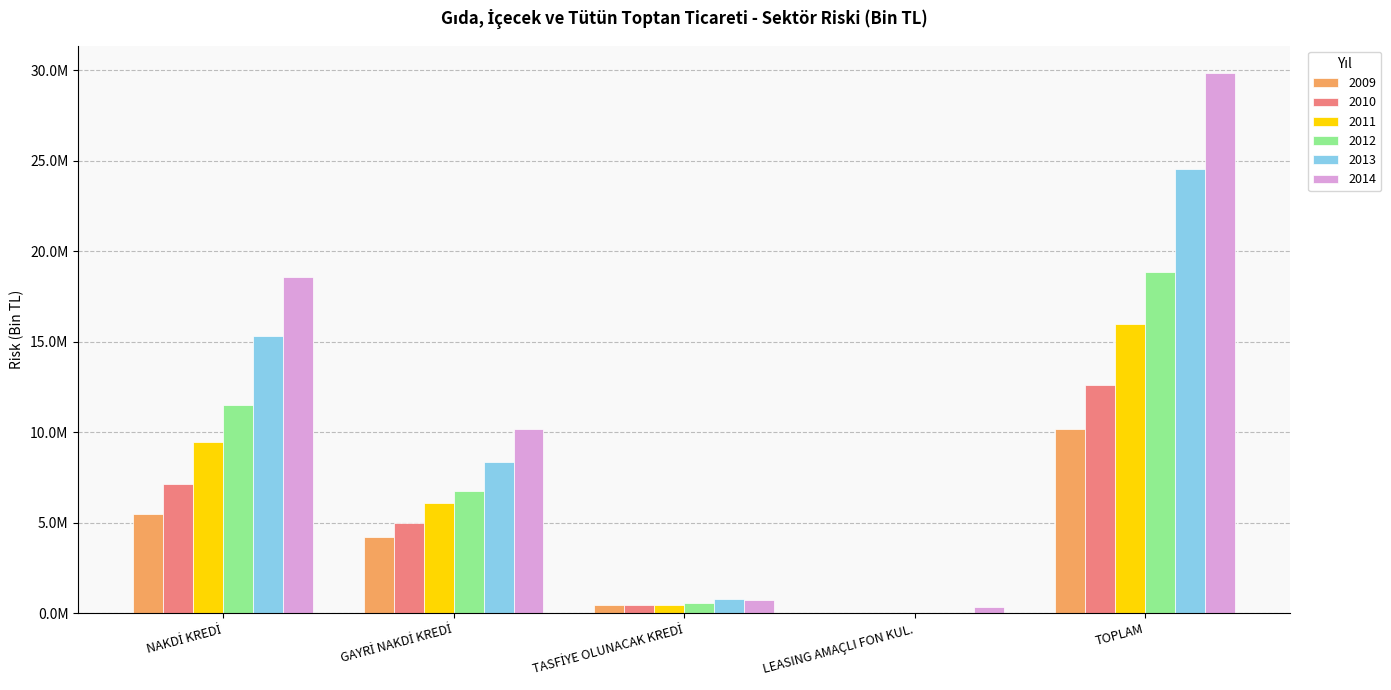

At how many categories does at least one series exceed 9054417?

3